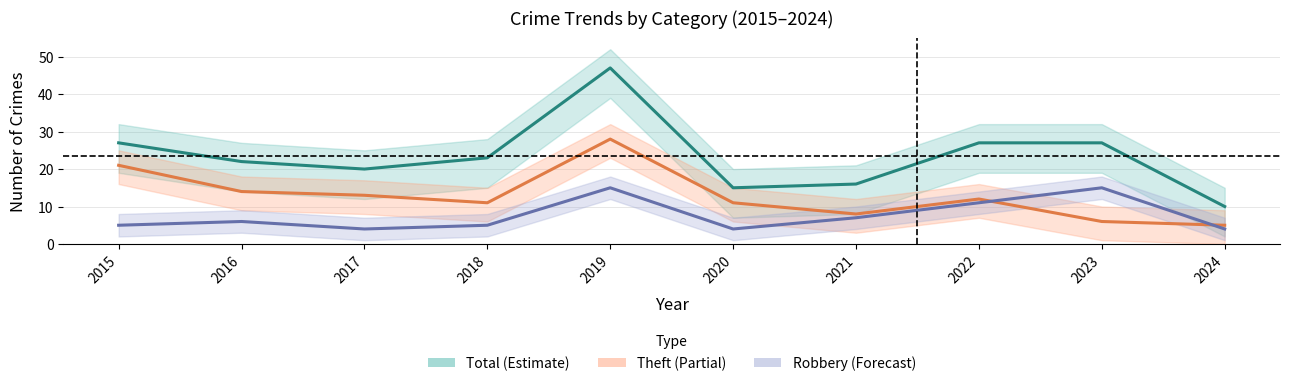

At which category is the sum across all series the highest?

2019